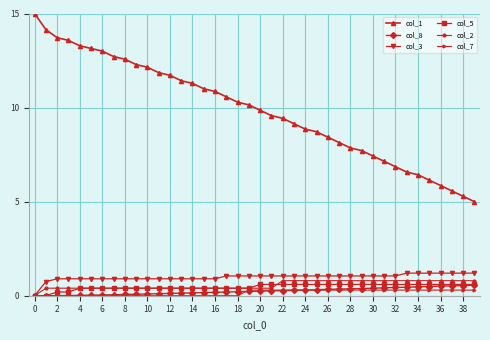

Which series has the largest total across all categories?

col_1